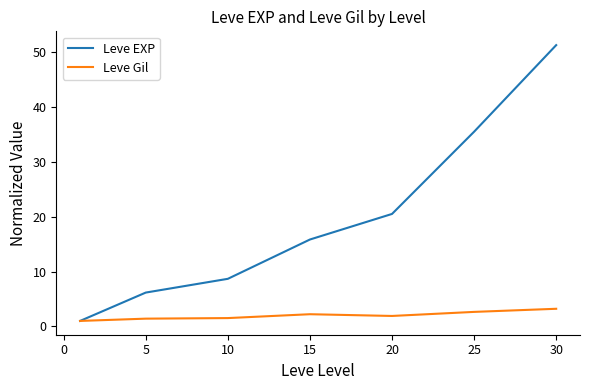

What is the maximum value shown in the chart?

51.2